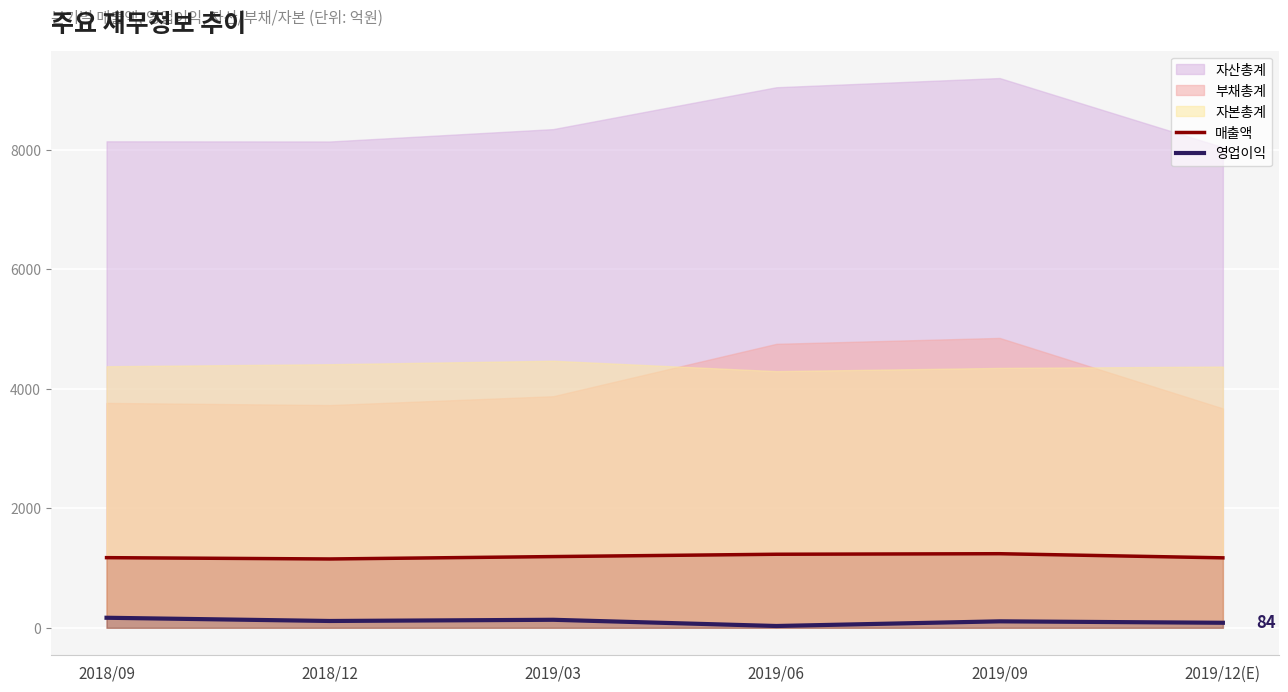

True or false: 매출액 and 영업이익 cross at least once.

False